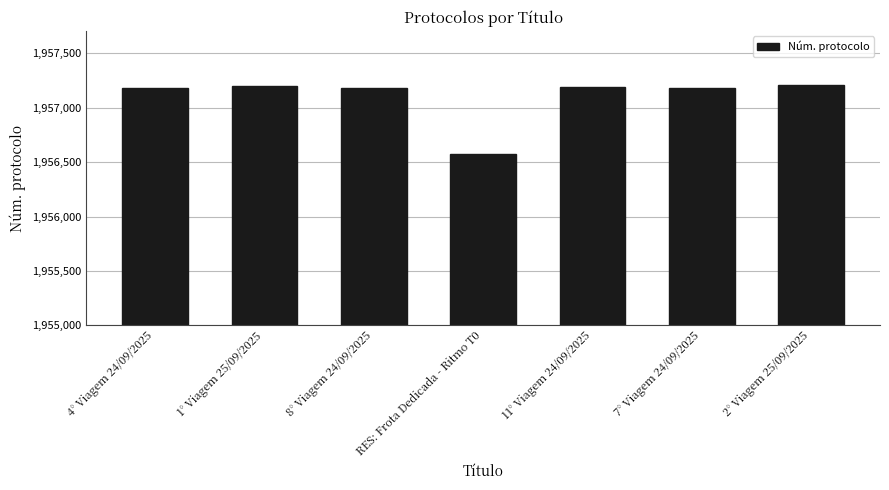

Does the chart contain any negative values?

No